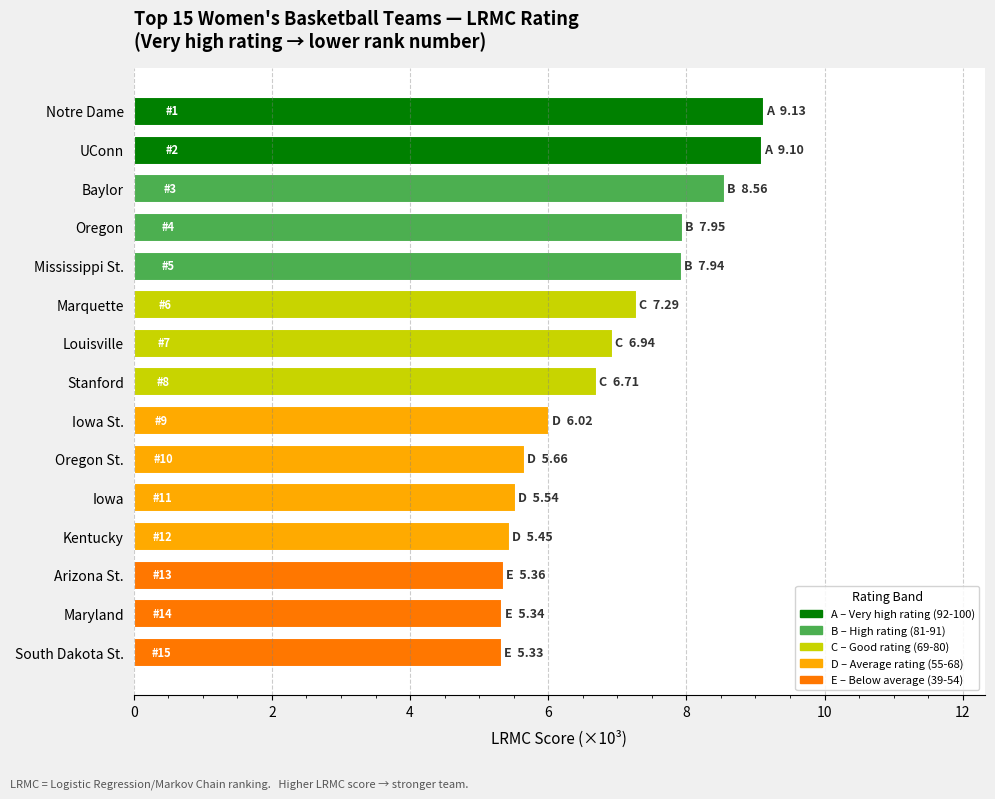

What is the approximate value at UConn?

9.1